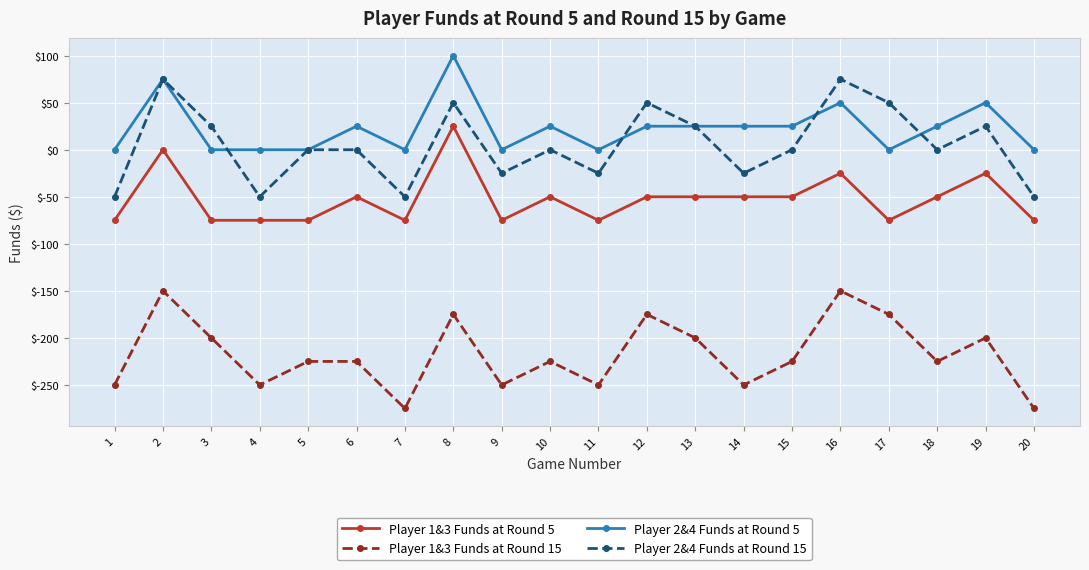

Between 1 and 5, which series saw the biggest shift?

Player 2&4 Funds at Round 15